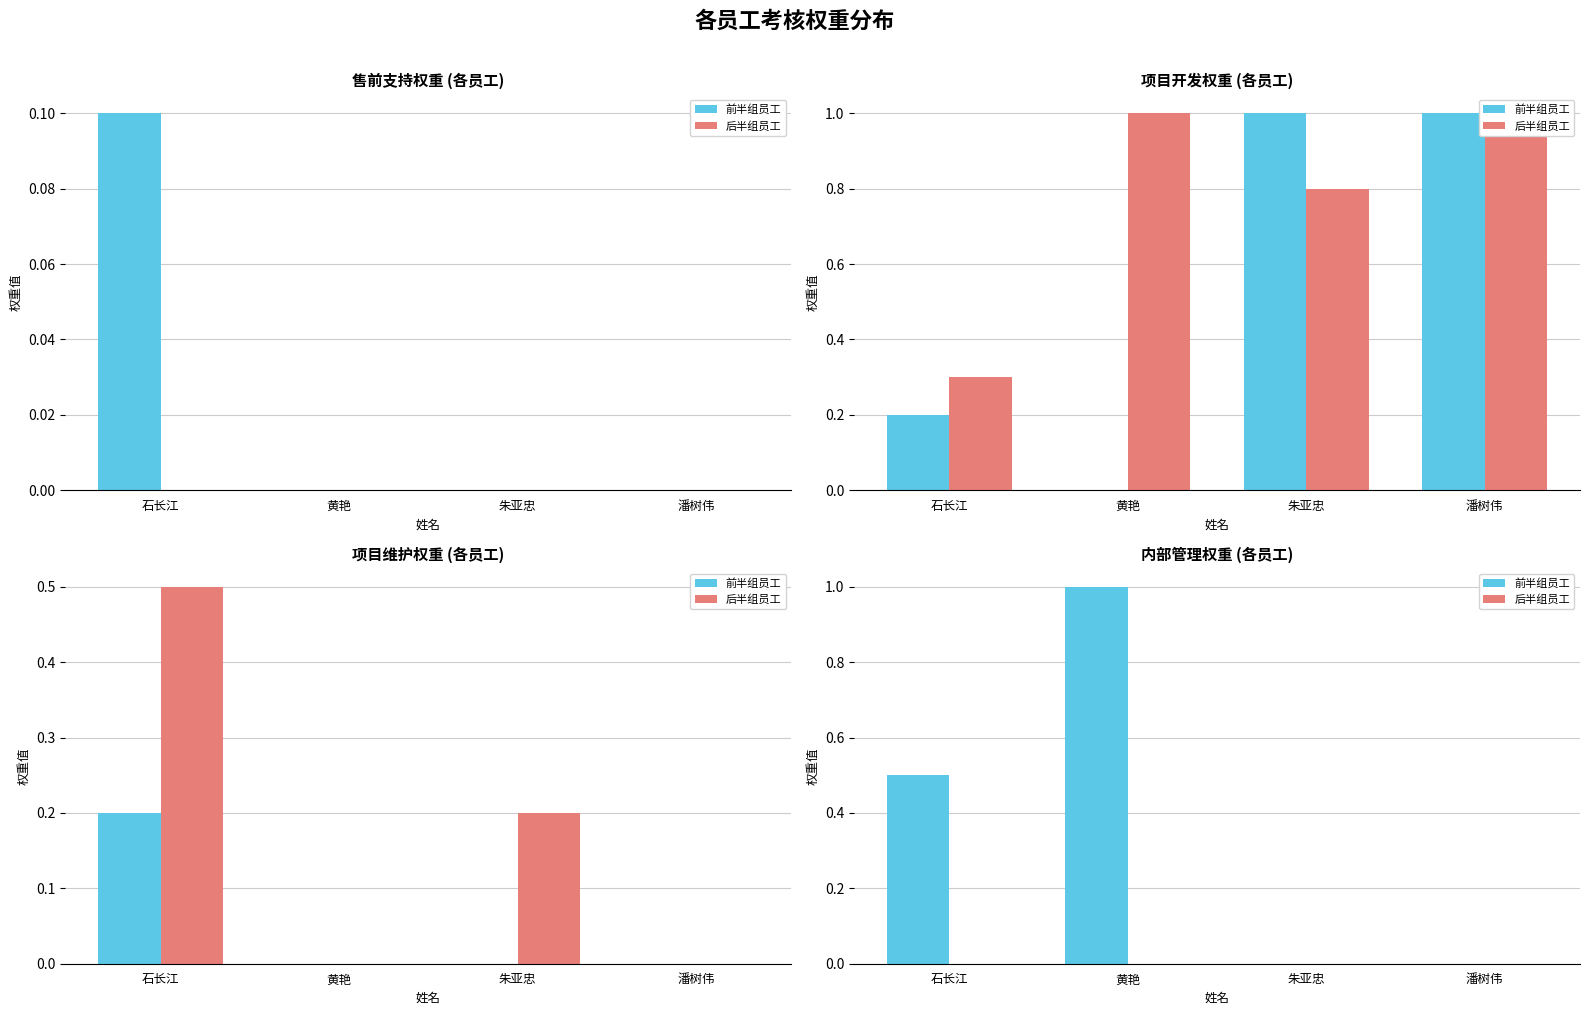

What is the value of the 前半组员工 bar at the 2nd from the left?

1.0